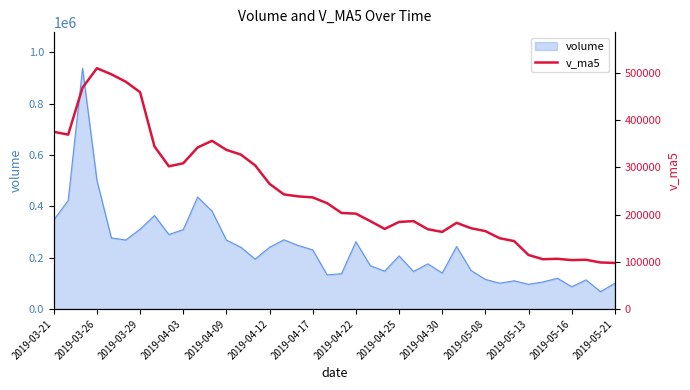

How many points are lower than both their immediate neighbors (excluding endpoints)?

6